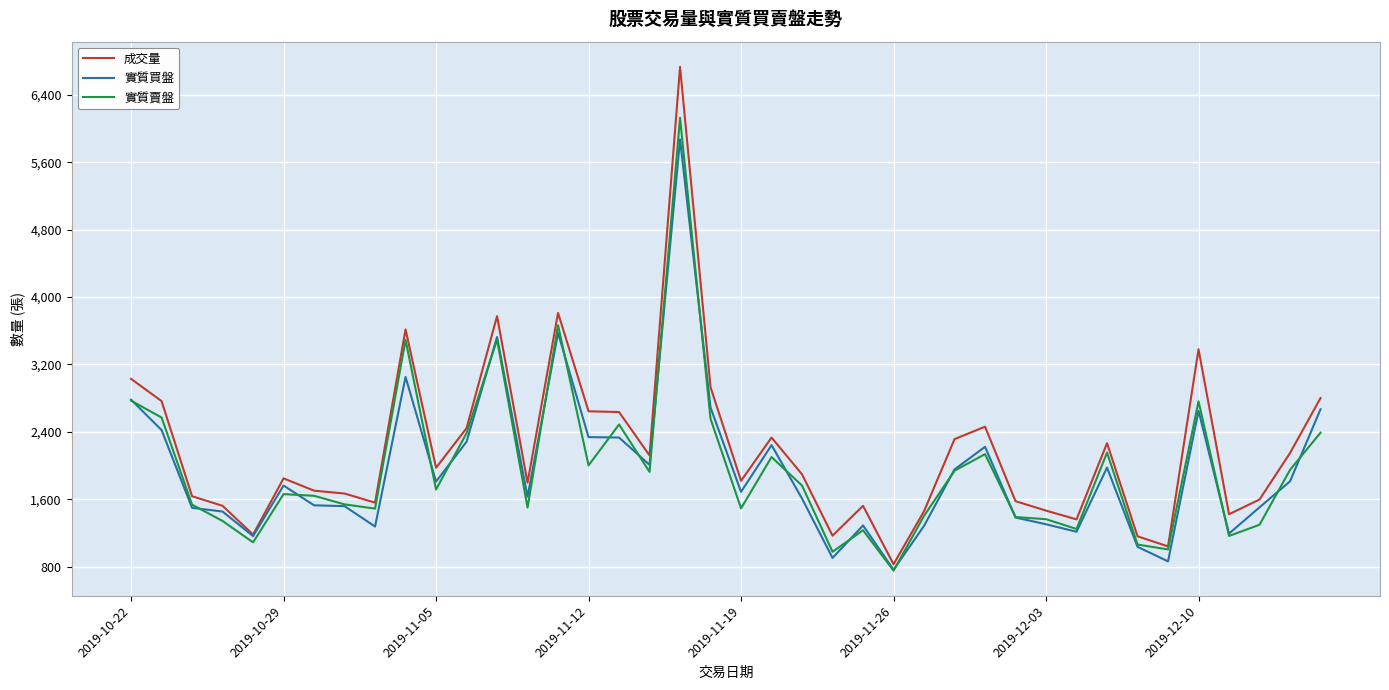

How many lines are shown in the chart?

3